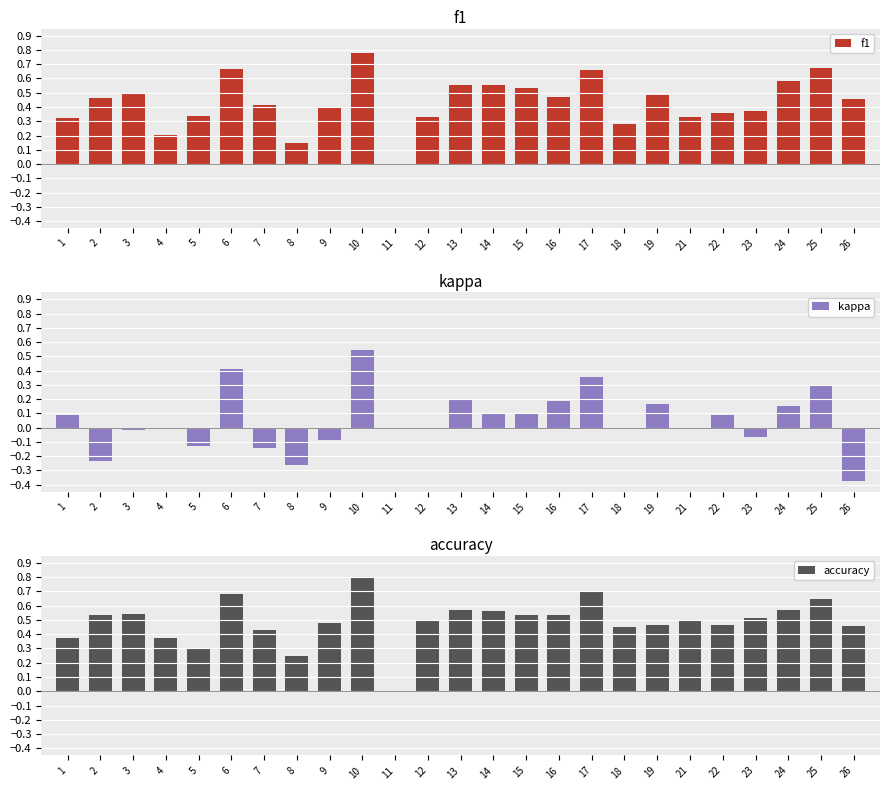

True or false: f1 has a value of 0.5 at 15.

True